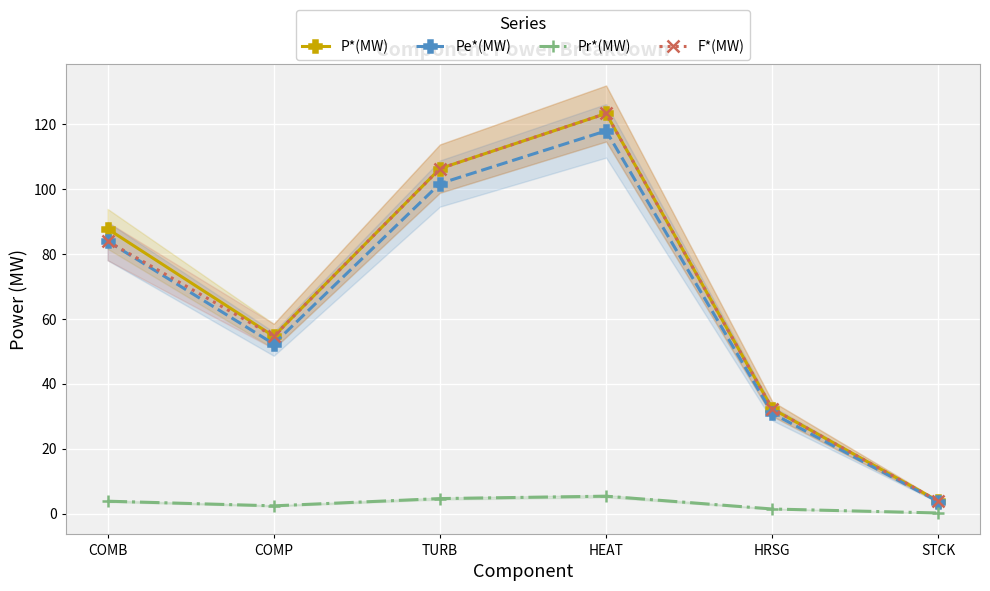

True or false: P*(MW) has a value of 54.7 at COMP.

True